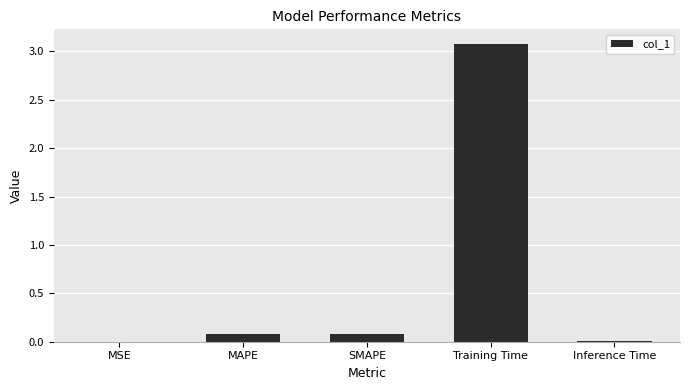

What is the difference between the values at Training Time and MSE?

3.1